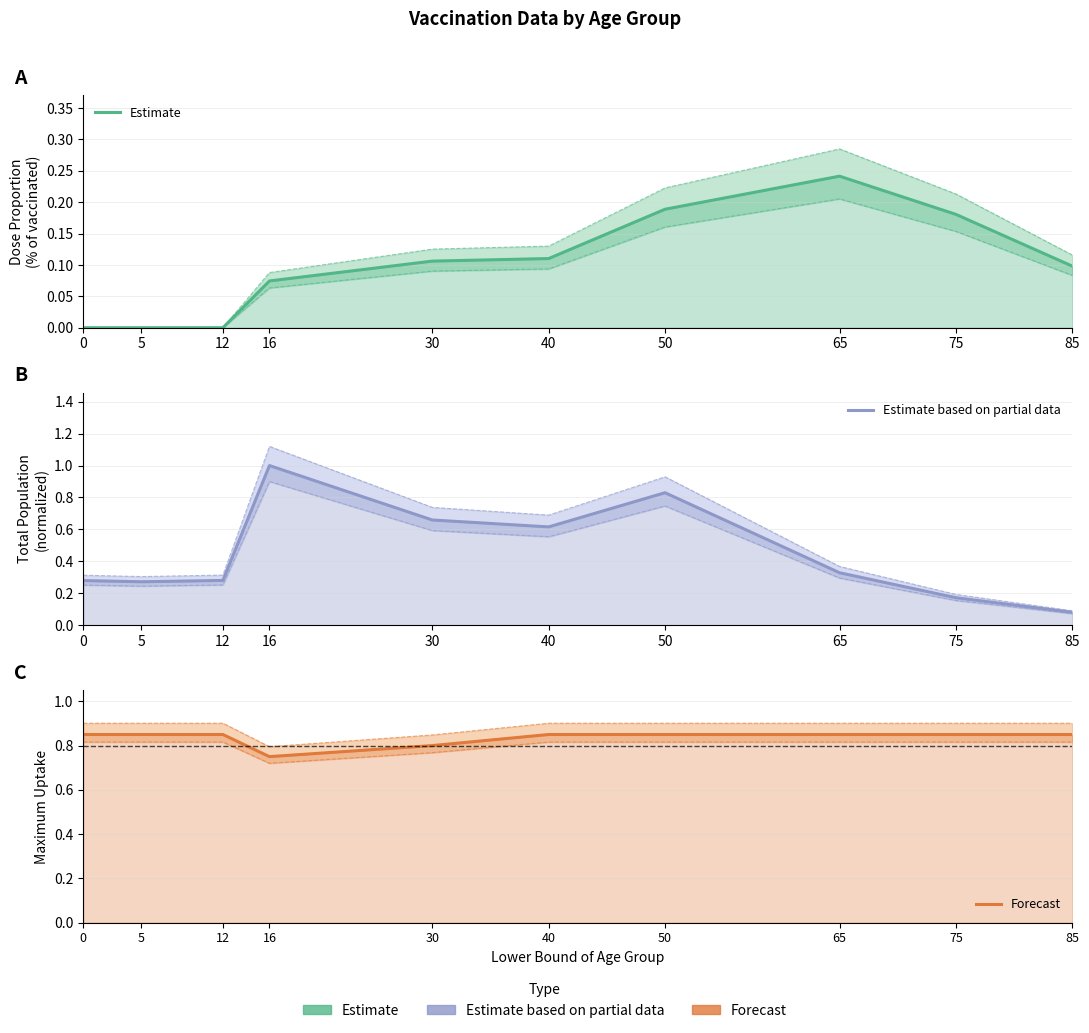

Between 30 and 75, which series saw the biggest shift?

Estimate based on partial data